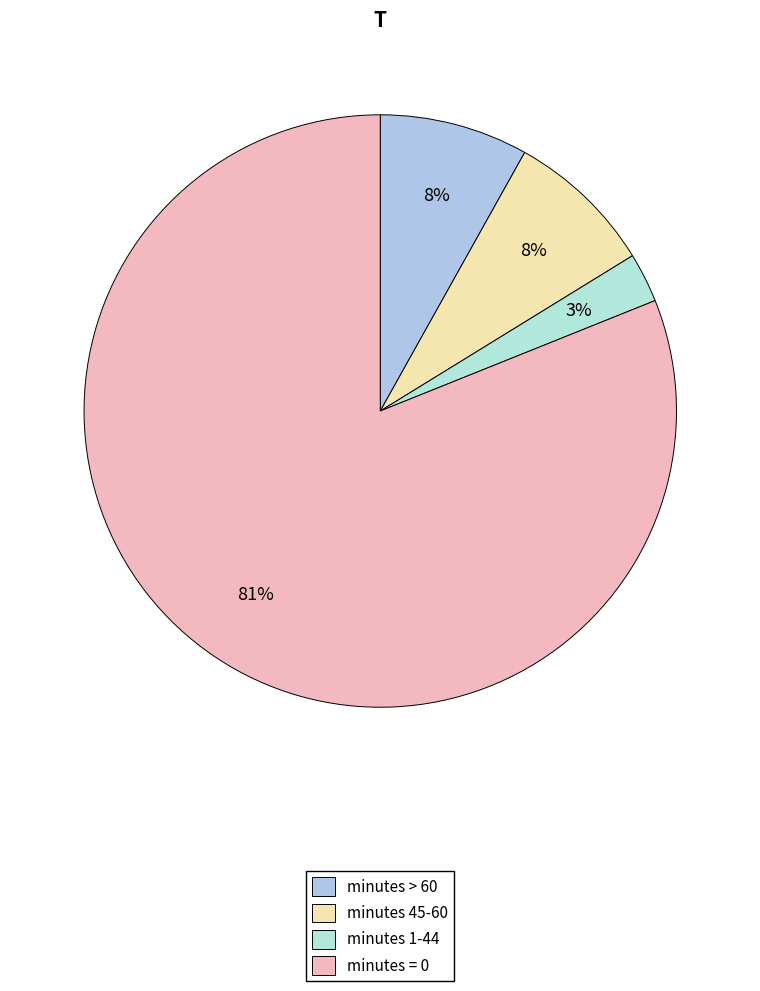

To the nearest percent, what is the difference between the largest and smallest slice percentages?

78%